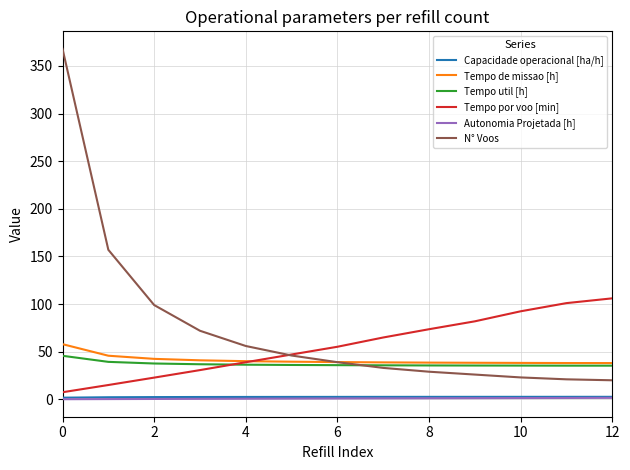

True or false: Capacidade operacional [ha/h] and N° Voos intersect in this chart.

False